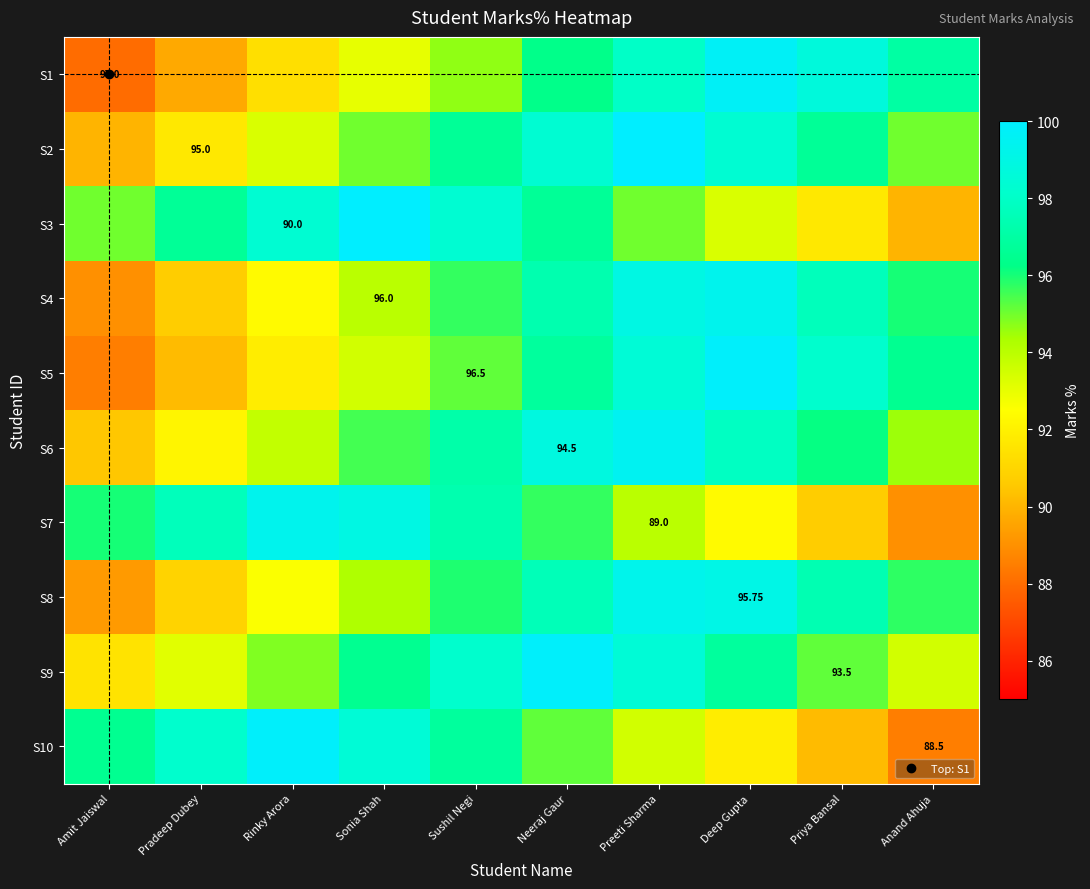

Rank the series at Sushil Negi from lowest to highest value.

S1, S5, S4, S8, S2, S10, S6, S7, S9, S3